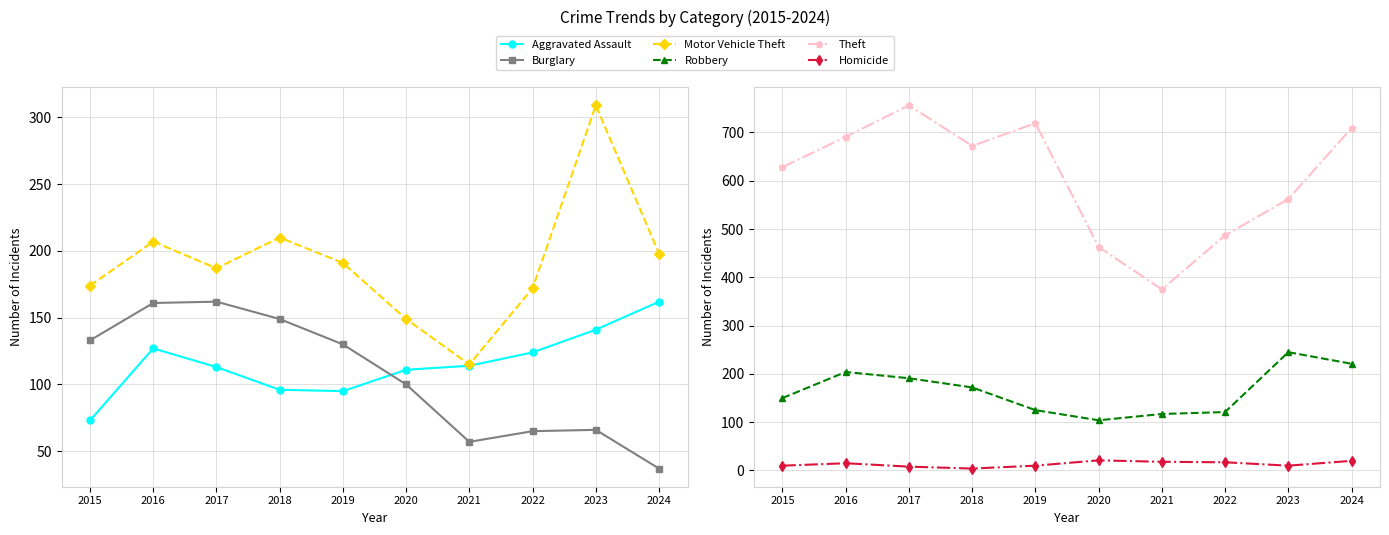

Where is Homicide nearest to the value 12?

2015